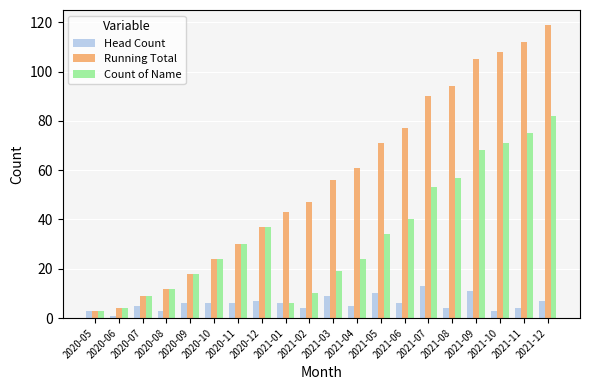

What is the label of the 9th bar from the right?

2021-04